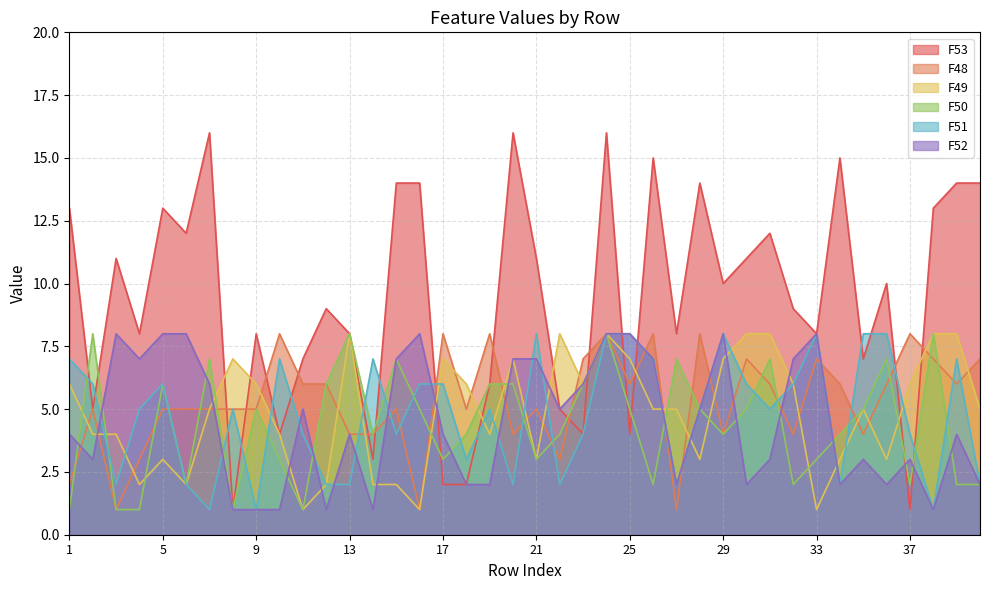

What is the value of the F49 point at the 4th from the left?

2